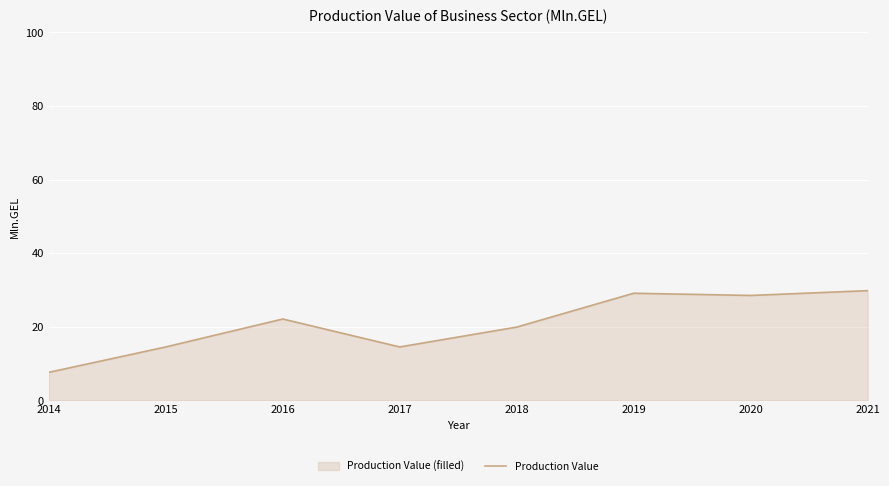

What is the change in value from 2014 to 2018?

+12.3